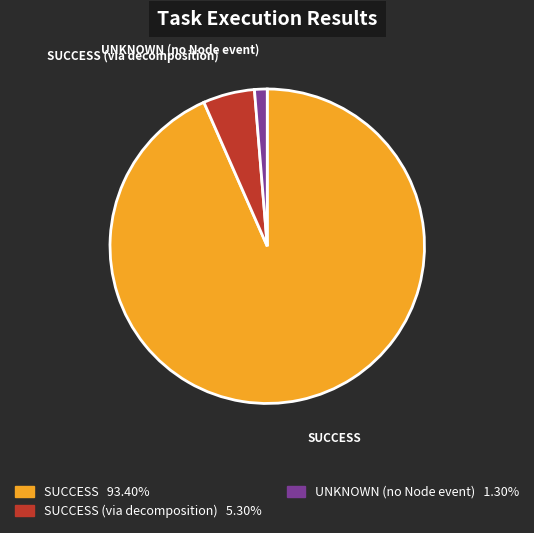

Does UNKNOWN (no Node event) represent more than half of the total?

No